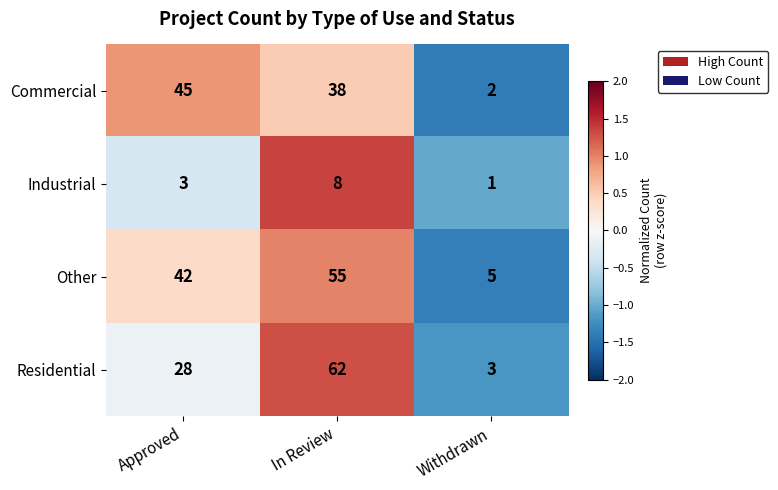

At which label is Residential closest to 32?

Approved